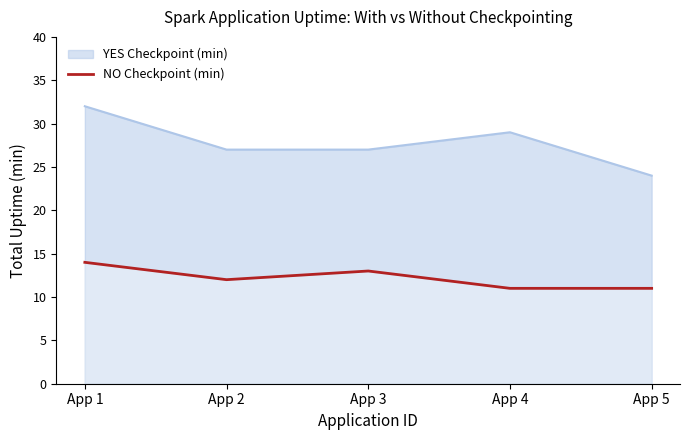

Reading left to right, what are all the values shown in this chart?

YES Checkpoint (min): 32	27	27	29	24
NO Checkpoint (min): 14	12	13	11	11